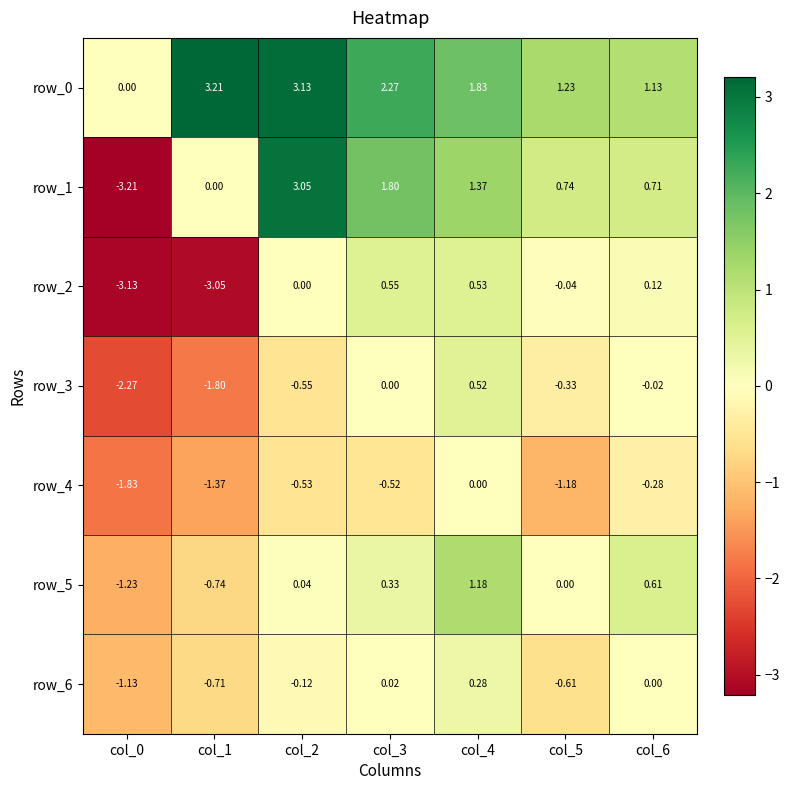

How many negative values does the row_4 series have?

6